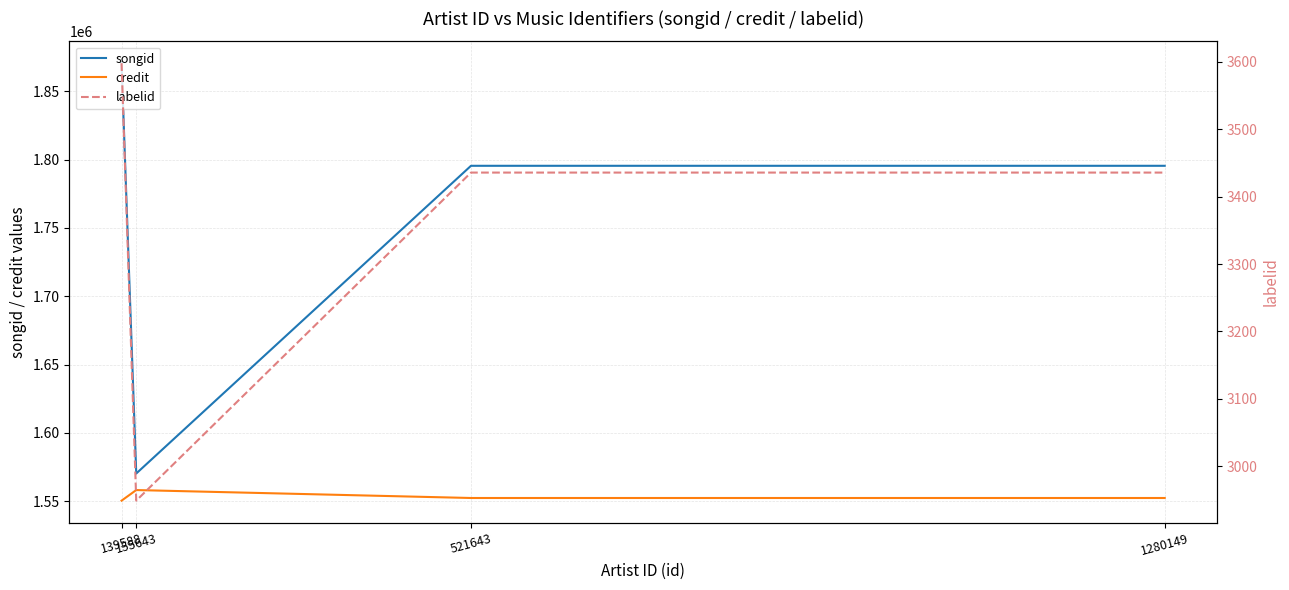

Which has a higher value, 1280149 or 155643?

1280149